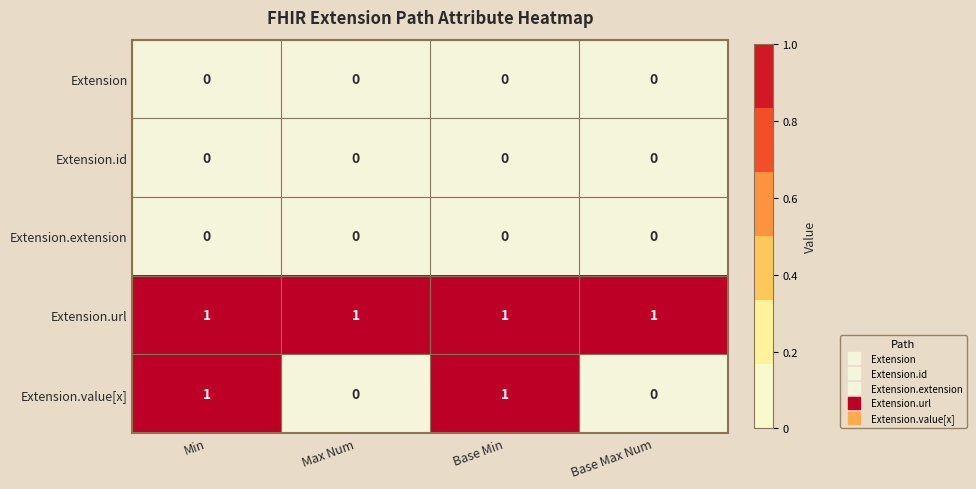

What is the greatest value displayed?

1